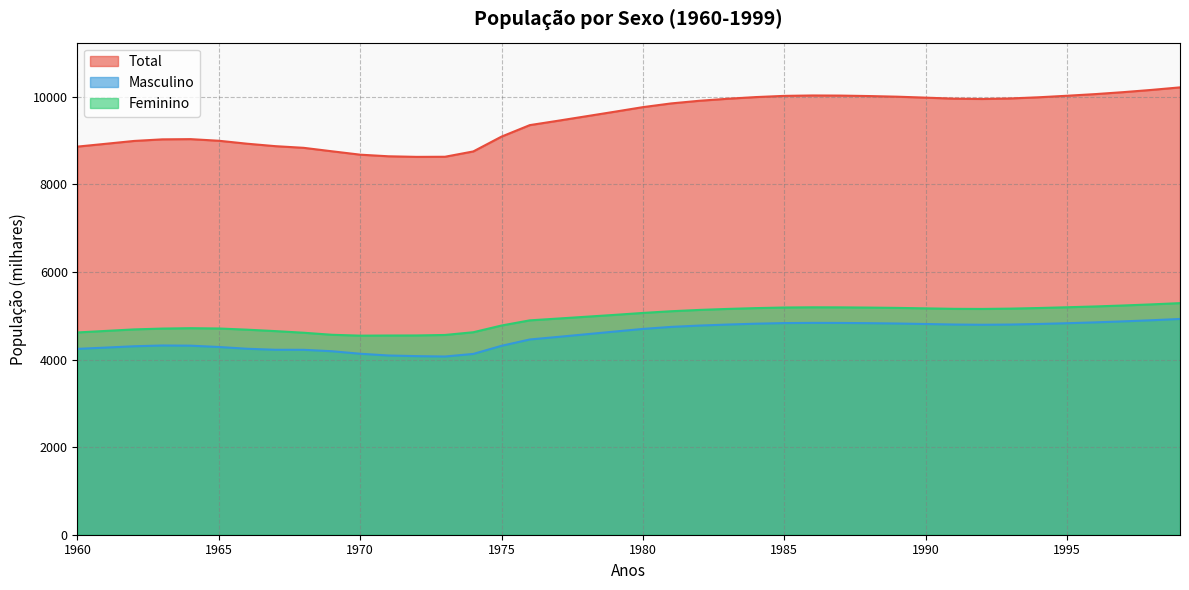

Which series changed the most between 1967 and 1998?

Total